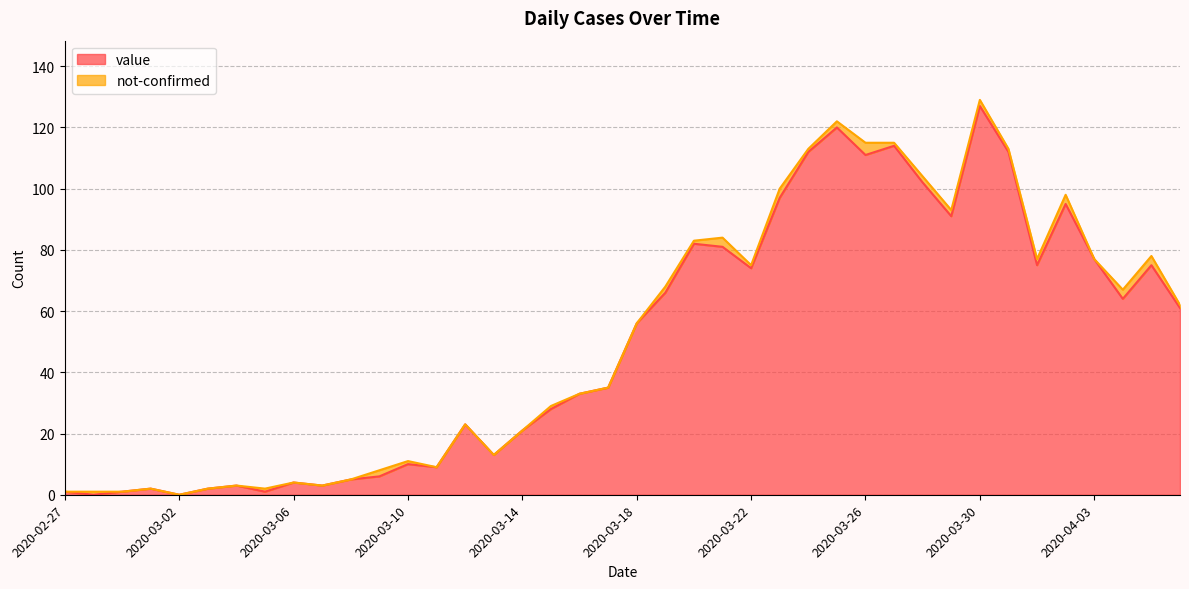

Reading right to left, extract all data points from this chart.

61	75	64	77	95	75	112	127	91	102	114	111	120	112	97	74	81	82	66	56	35	33	28	21	13	23	9	10	6	5	3	4	1	3	2	0	2	1	0	1